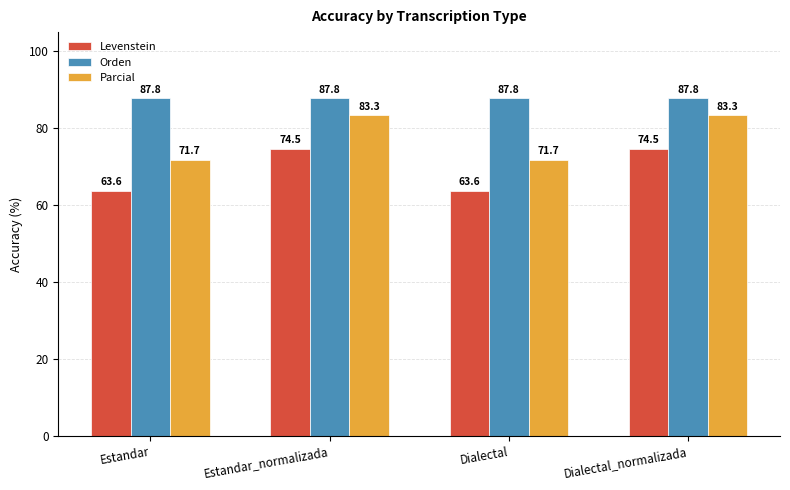

How many data points does each series have?

4